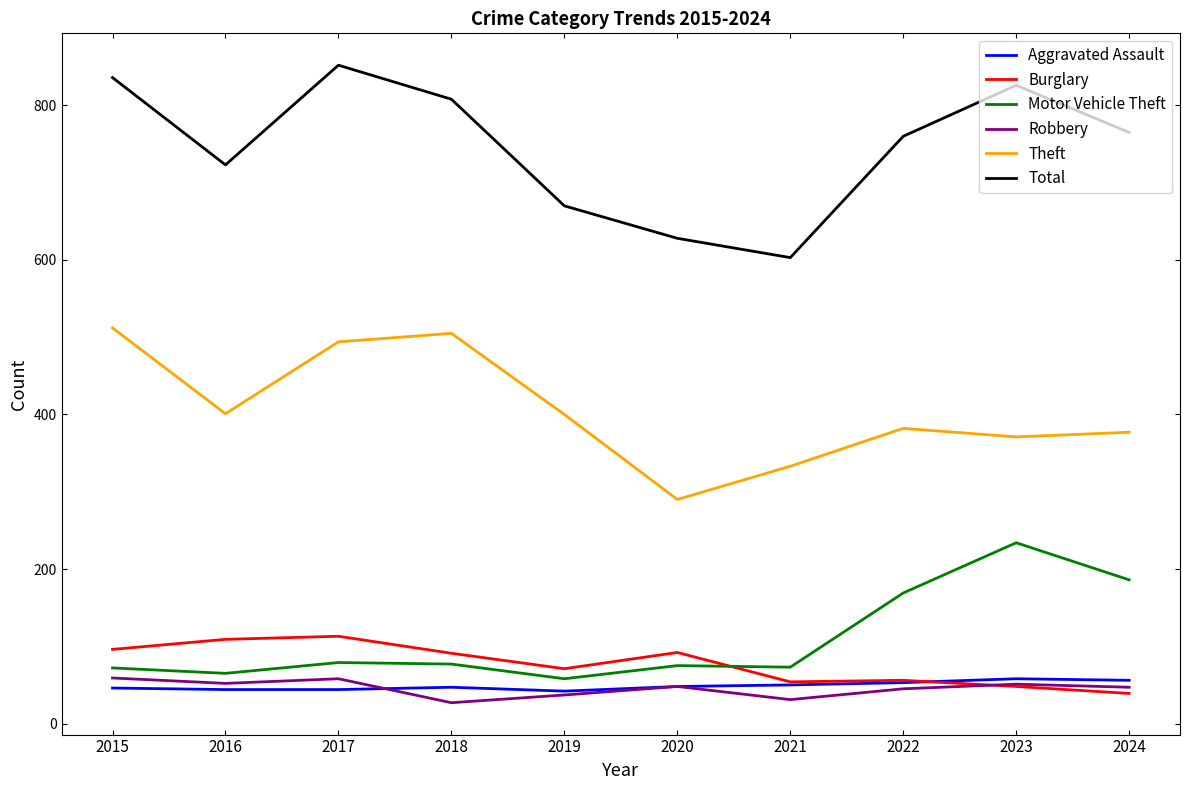

Does the chart have visible grid lines?

No